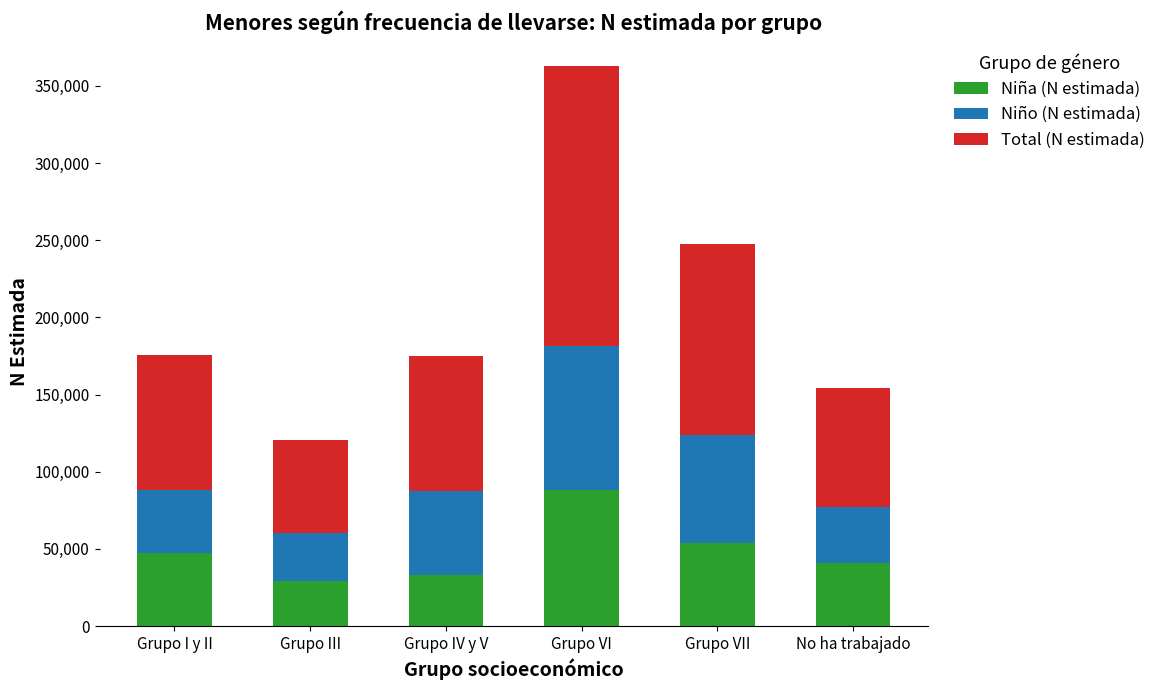

Reading left to right, what are the values for Niña (N estimada)?

Grupo I y II=47581	Grupo III=29291	Grupo IV y V=33078	Grupo VI=88398	Grupo VII=53795	No ha trabajado=41147